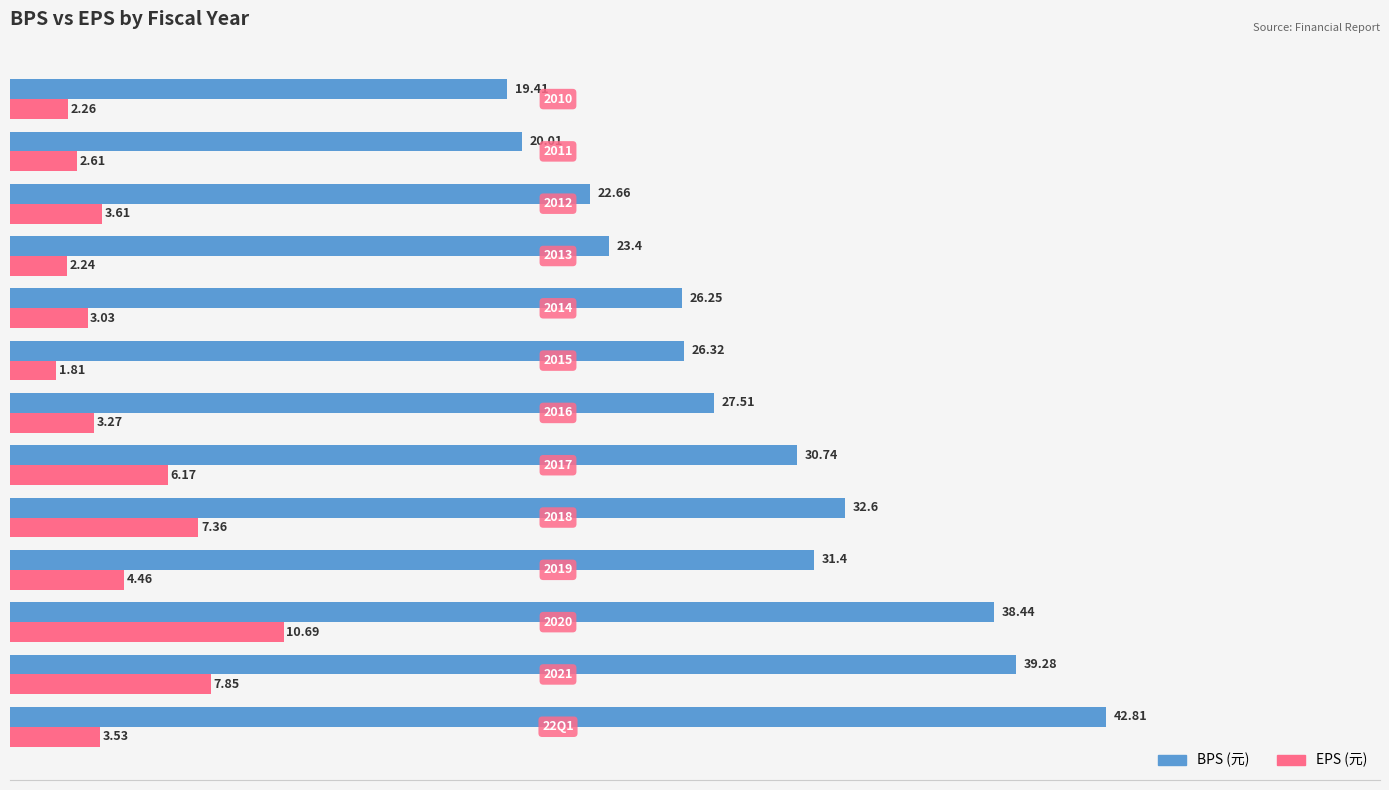

Which series has the largest range (max minus min)?

BPS (元)